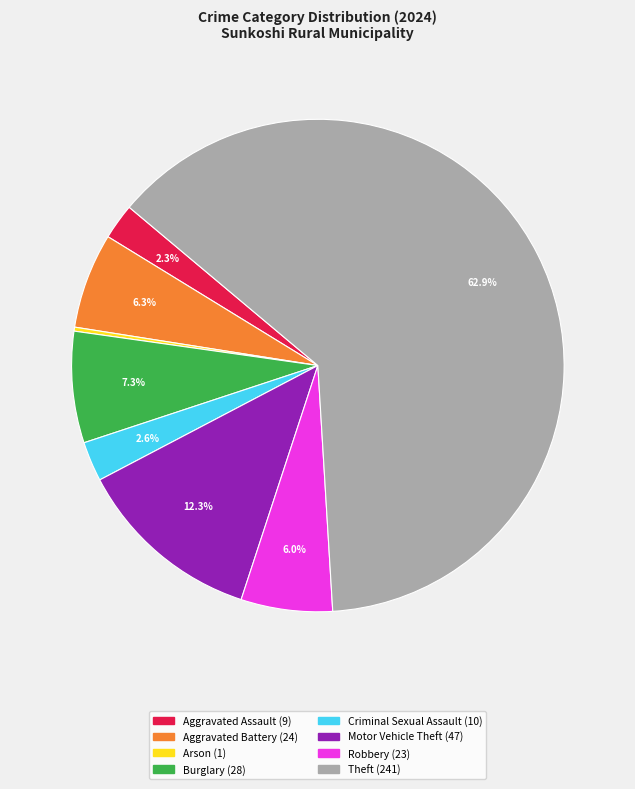

Is there a majority slice in this chart?

Yes